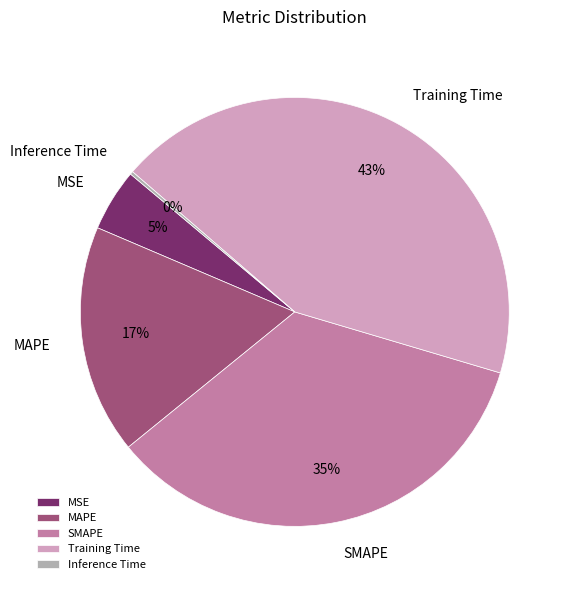

Between MAPE and Training Time, which is larger?

Training Time